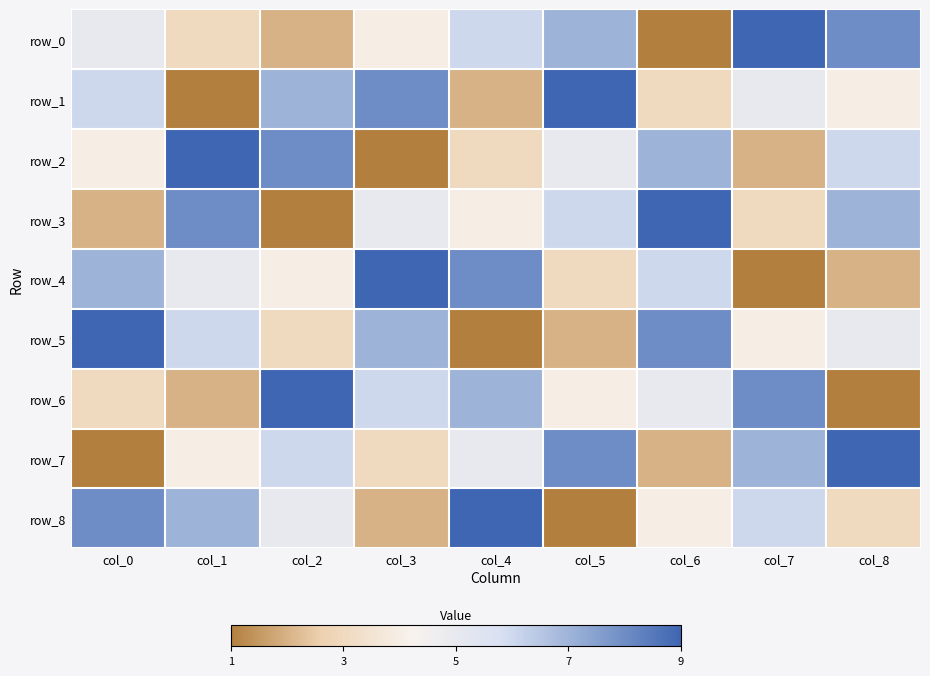

What is the difference between the maximum and minimum values in the row_5 series?

8